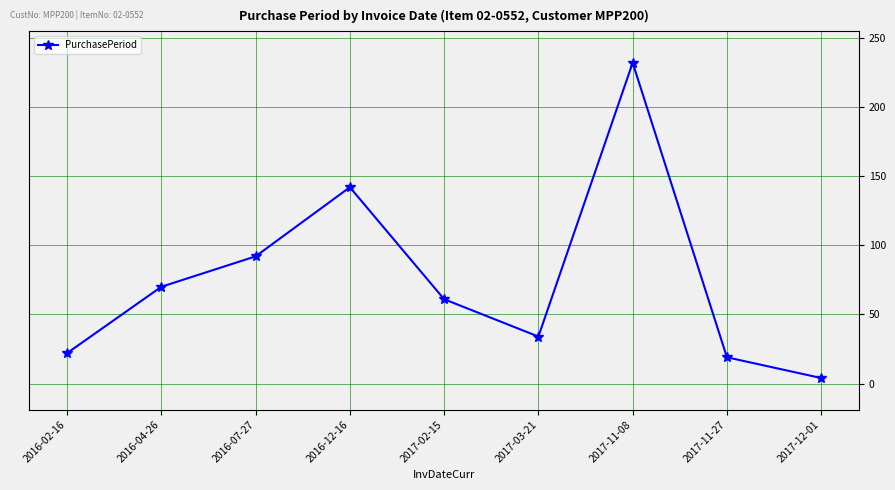

How many data points are less than 61?

4